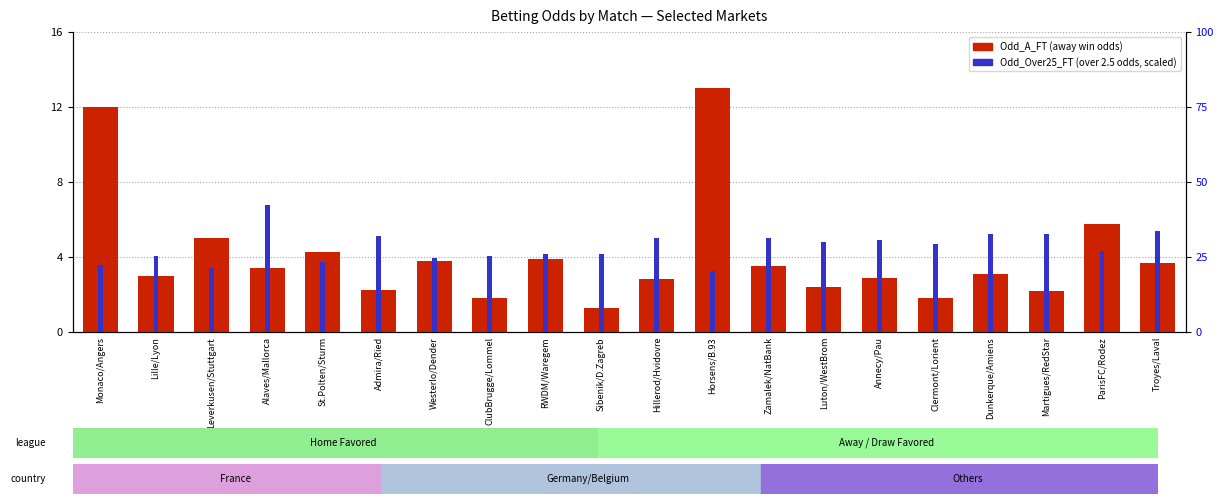

What is the average value of the Odd_Over25_FT series?

1.8